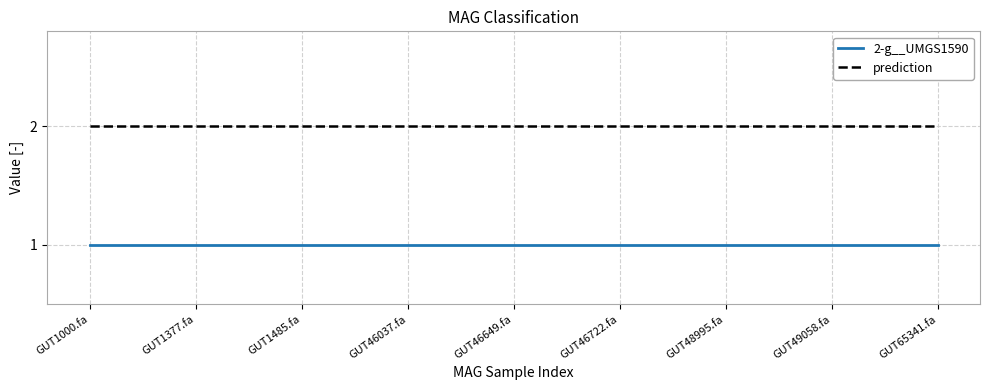

Is the value of prediction at GUT1000.fa greater than the value of 2-g__UMGS1590 at GUT46649.fa?

Yes